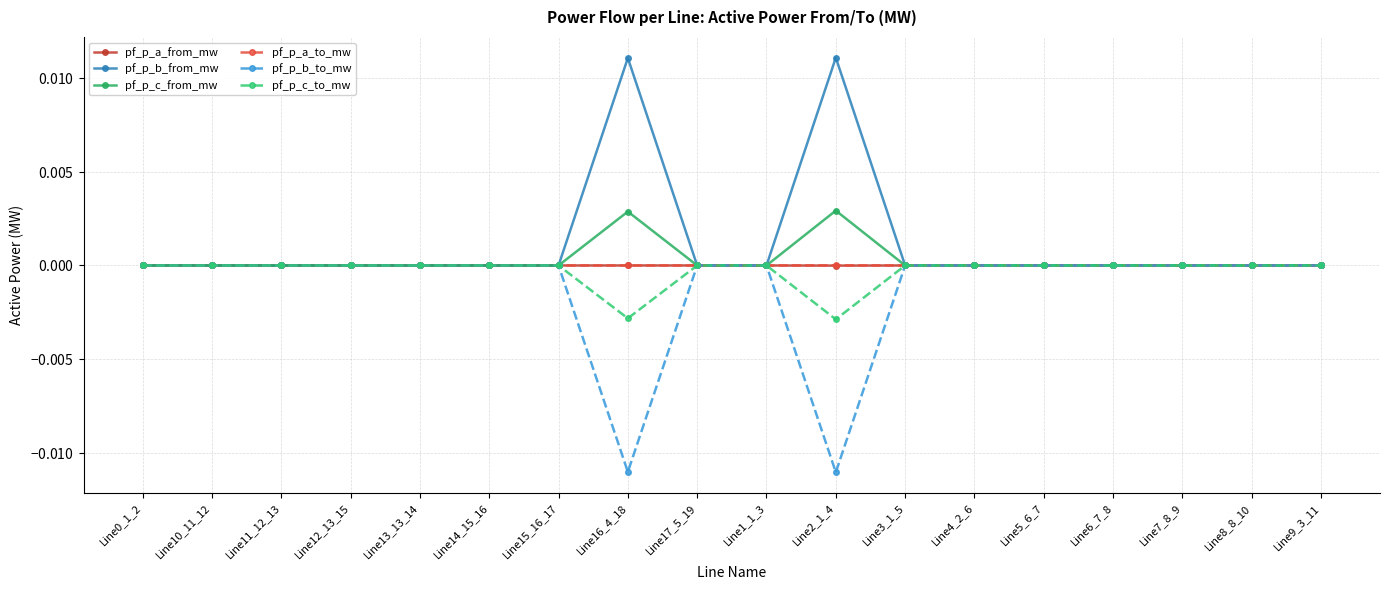

Between which two adjacent categories do pf_p_a_to_mw and pf_p_b_to_mw first intersect?

Line15_16_17 and Line16_4_18